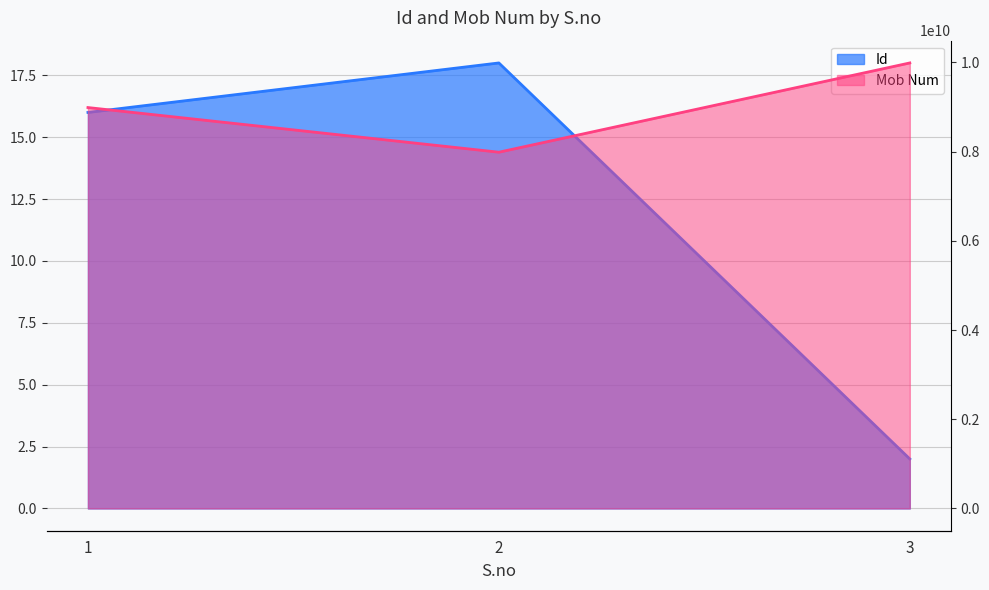

How many distinct data groups are displayed?

2